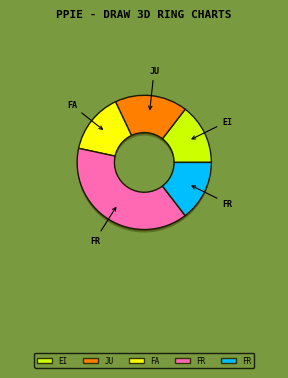

How much of the chart is everything except Einzelmitglied?

85.4%